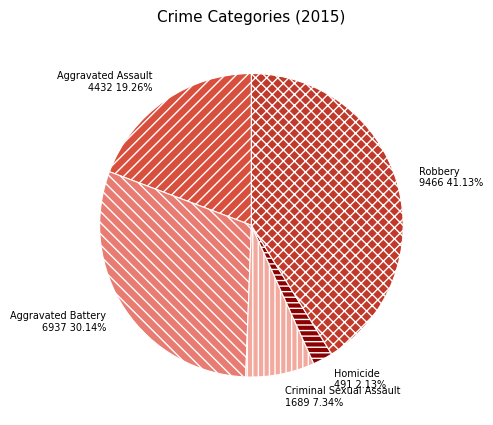

Which has a higher value, Aggravated Assault or Robbery?

Robbery